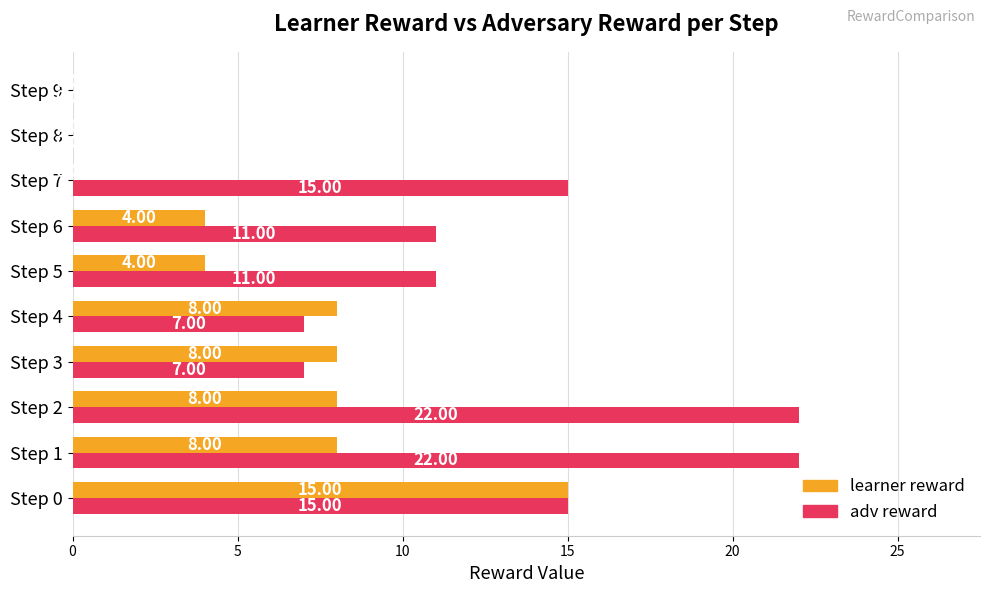

Which series changed the most between Step 1 and Step 4?

adv reward